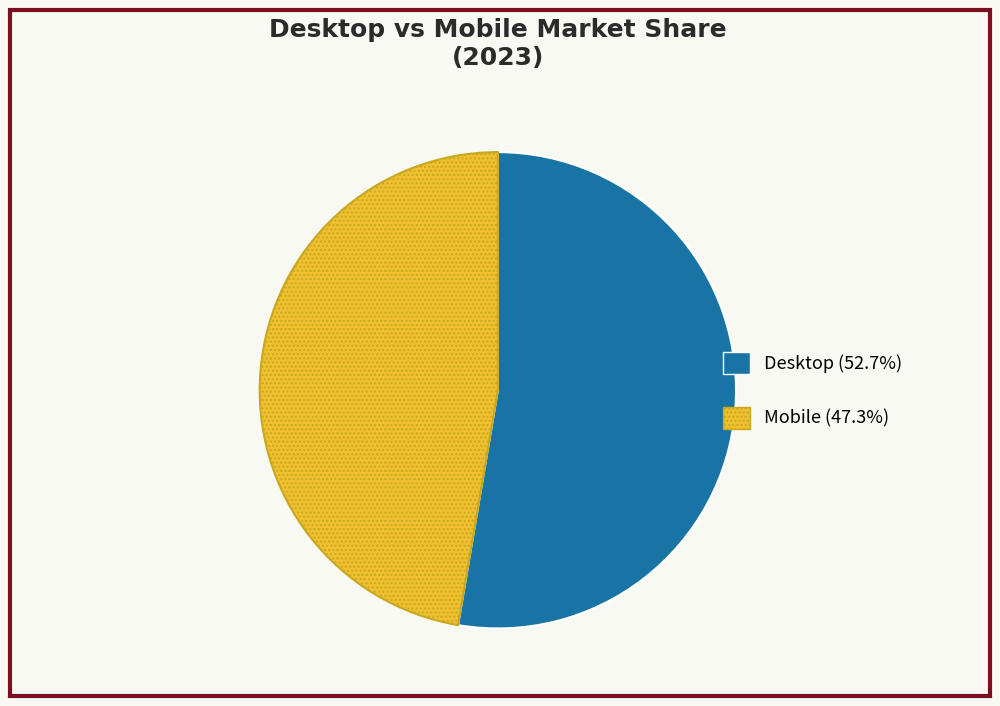

Combined, do Desktop and Mobile account for over 50%?

Yes